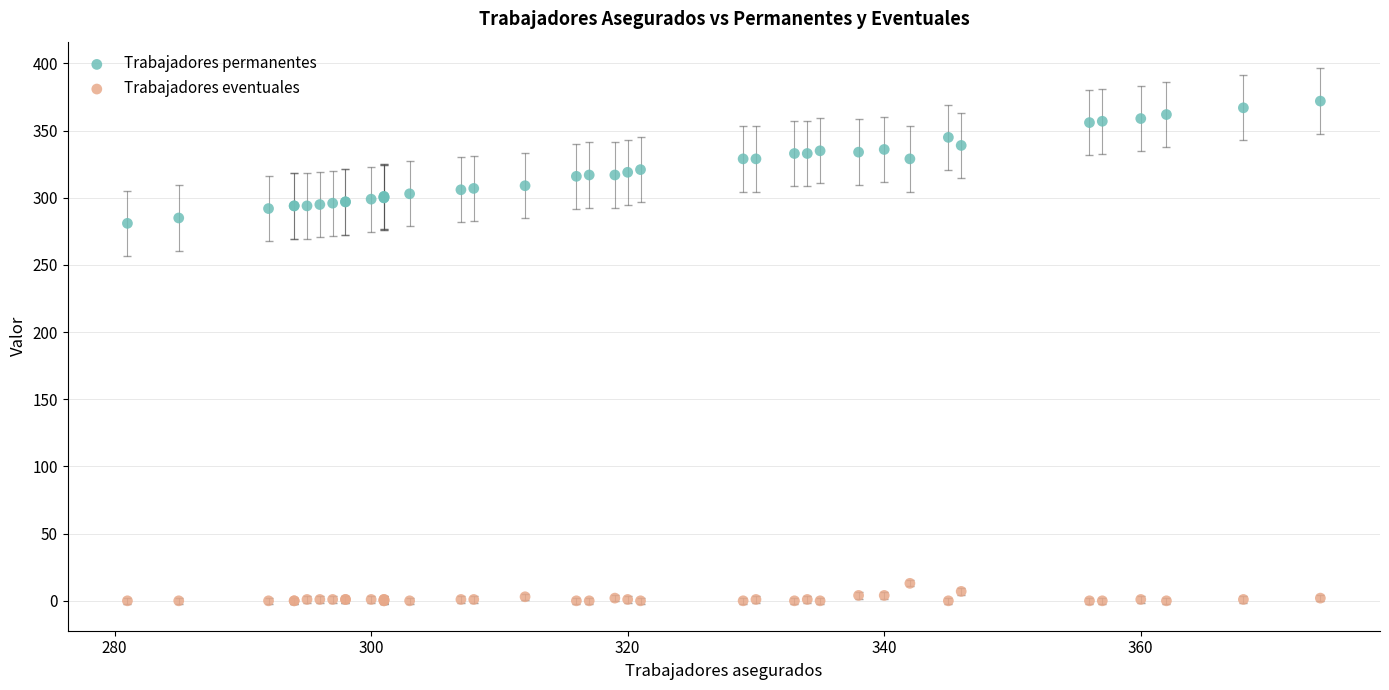

Which series contains the highest Y value?

Trabajadores permanentes